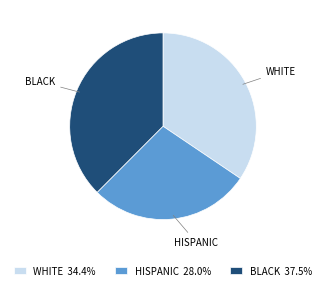

Between BLACK and HISPANIC, which is larger?

BLACK